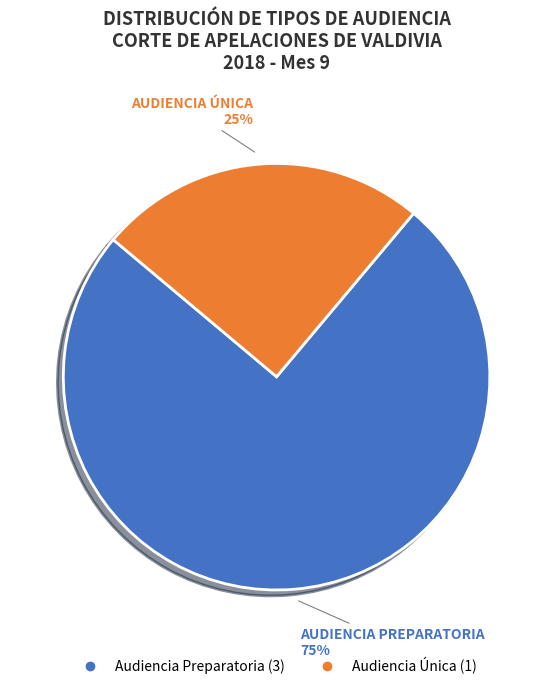

To the nearest percent, what percentage of the pie is Audiencia Única?

25%